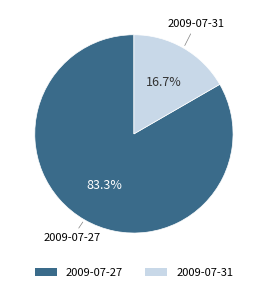

How much of the chart is everything except 2009-07-31?

83.3%